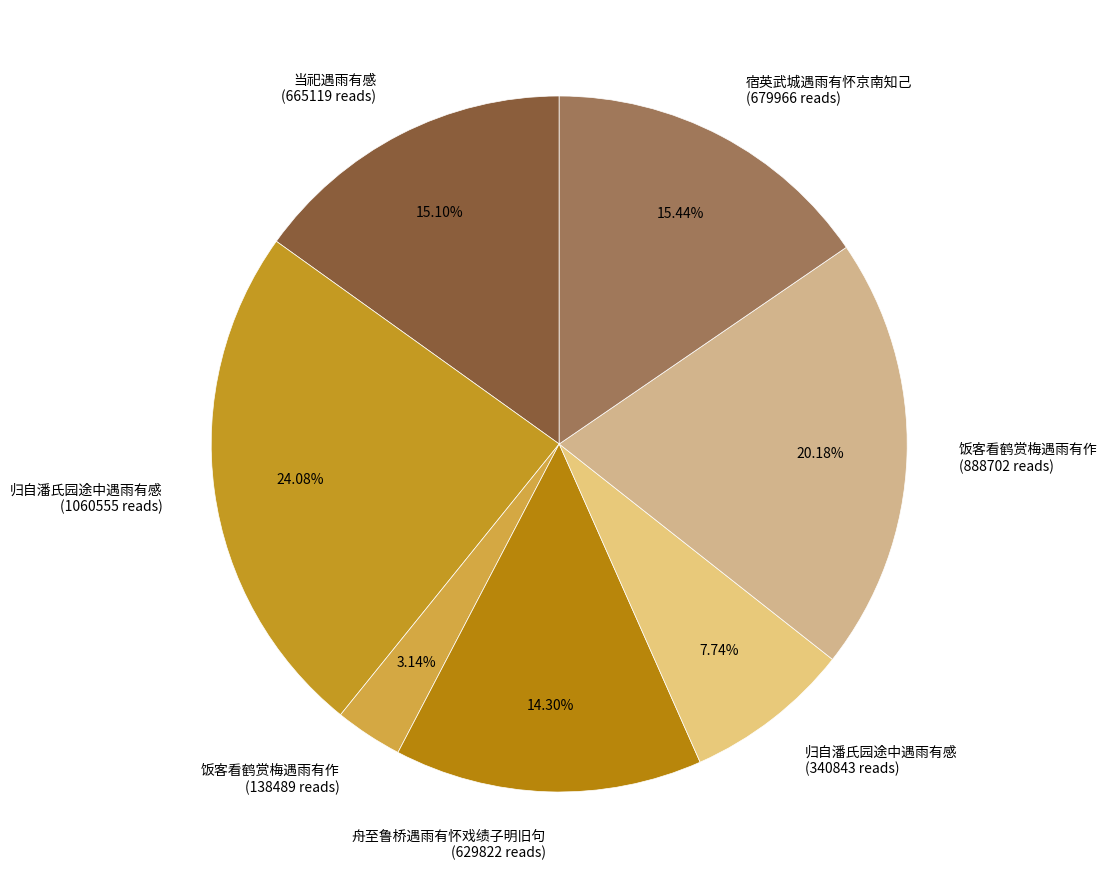

Combined, do 舟至鲁桥遇雨有怀戏绩子明旧句 (629822 reads) and 宿英武城遇雨有怀京南知己 (679966 reads) account for over 50%?

No